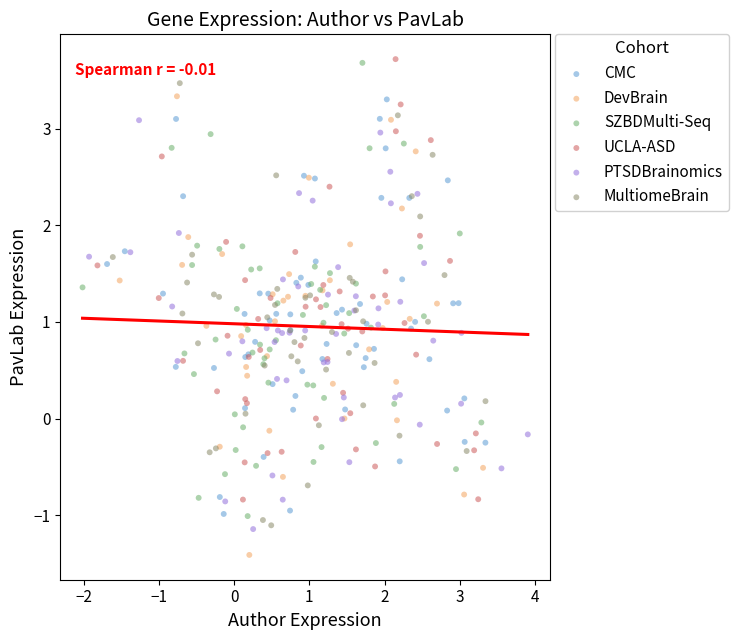

Which series contains the lowest Y value?

DevBrain